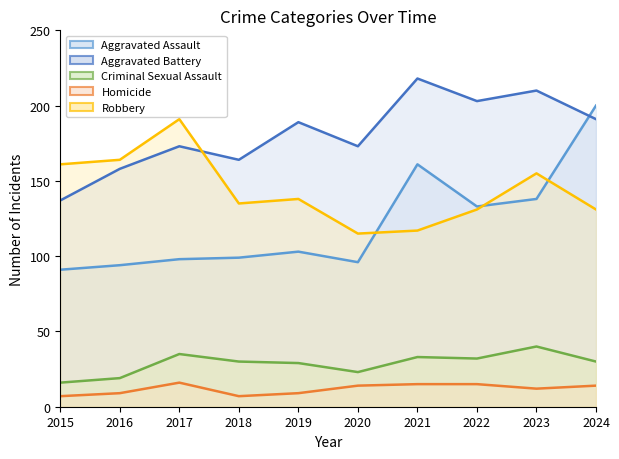

How many times do Aggravated Assault and Robbery cross each other?

3